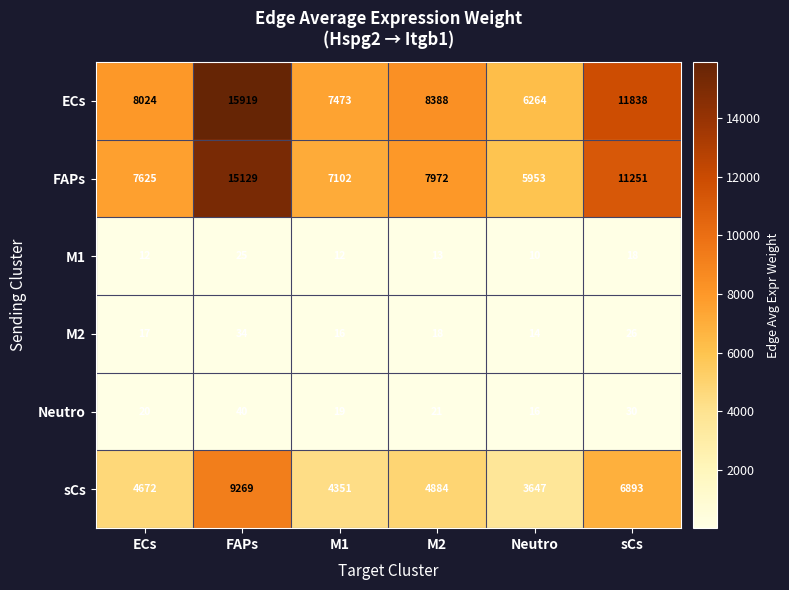

Is it true that M2 equals 17 at ECs?

True